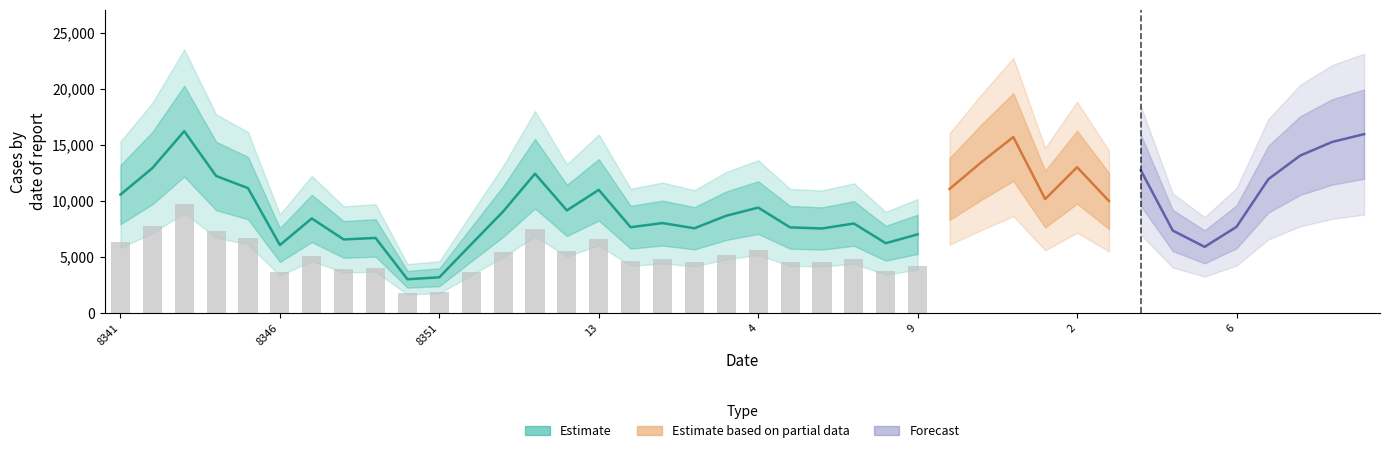

Where is the data nearest to the value 10404?

13